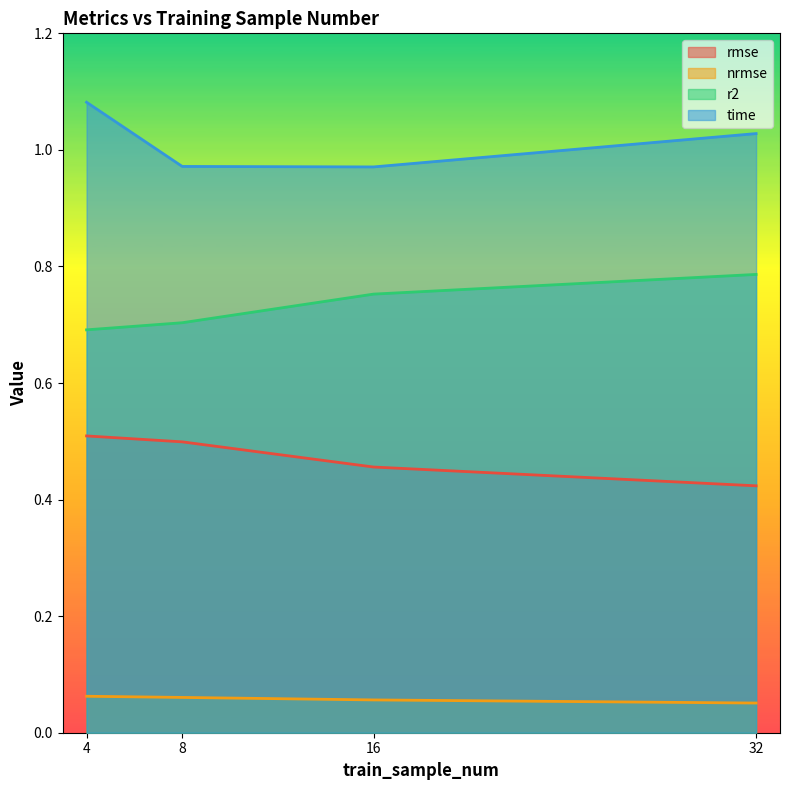

Does the chart display data point markers on the line(s)?

No